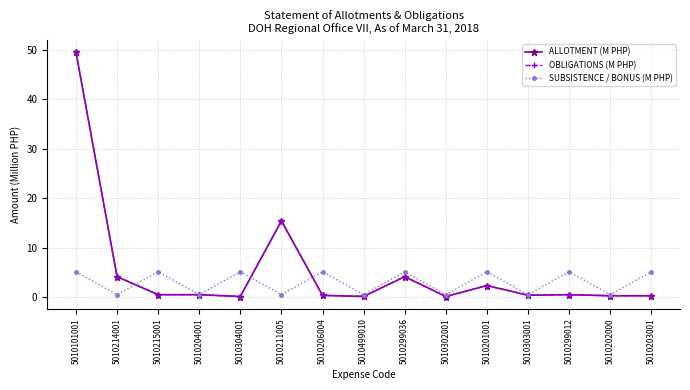

After their last crossing, which series has the higher values: SUBSISTENCE / BONUS (M PHP) or OBLIGATIONS (M PHP)?

SUBSISTENCE / BONUS (M PHP)